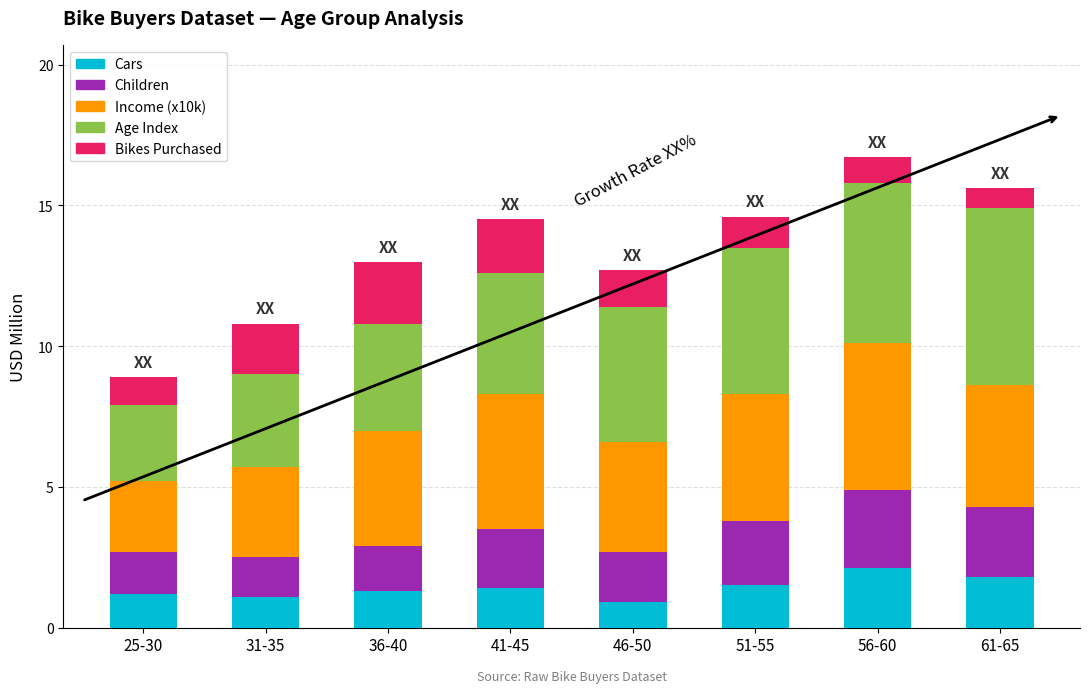

What is the sum of all Cars values?

11.3